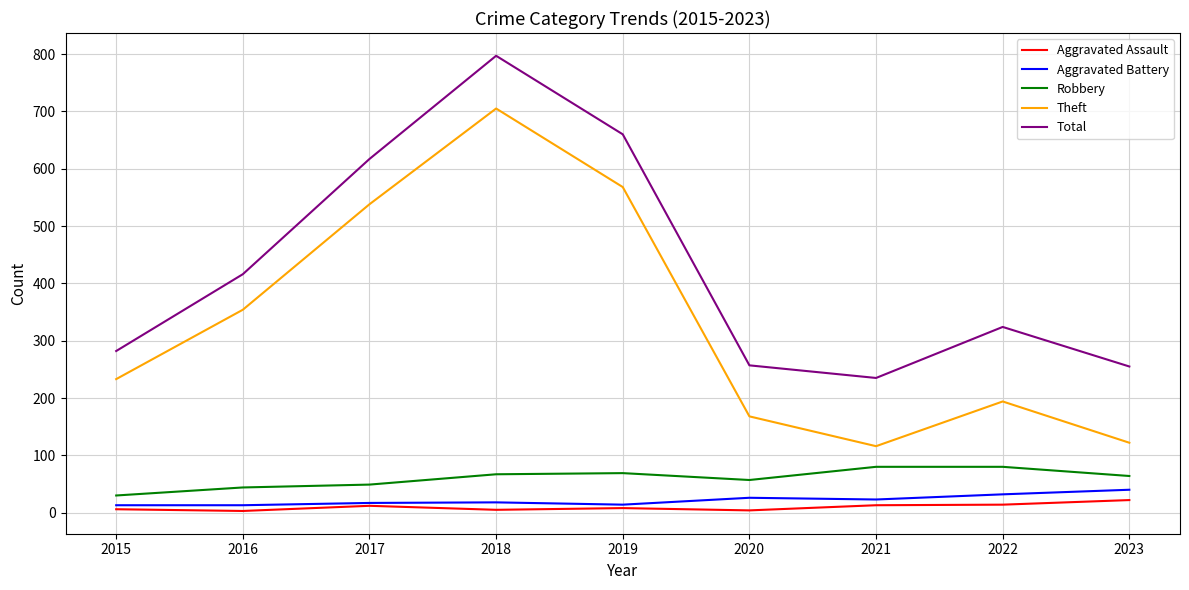

How many lines are shown in the chart?

5